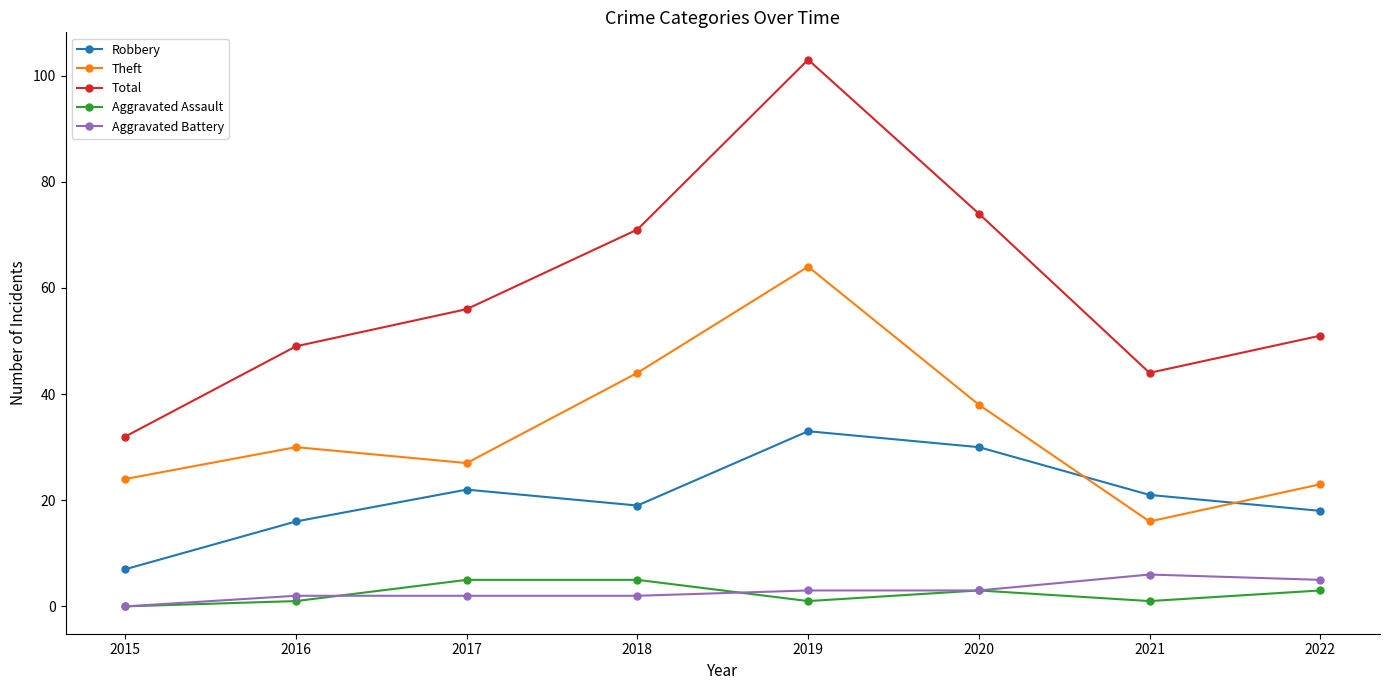

Is this an area chart (filled region under the line)?

No